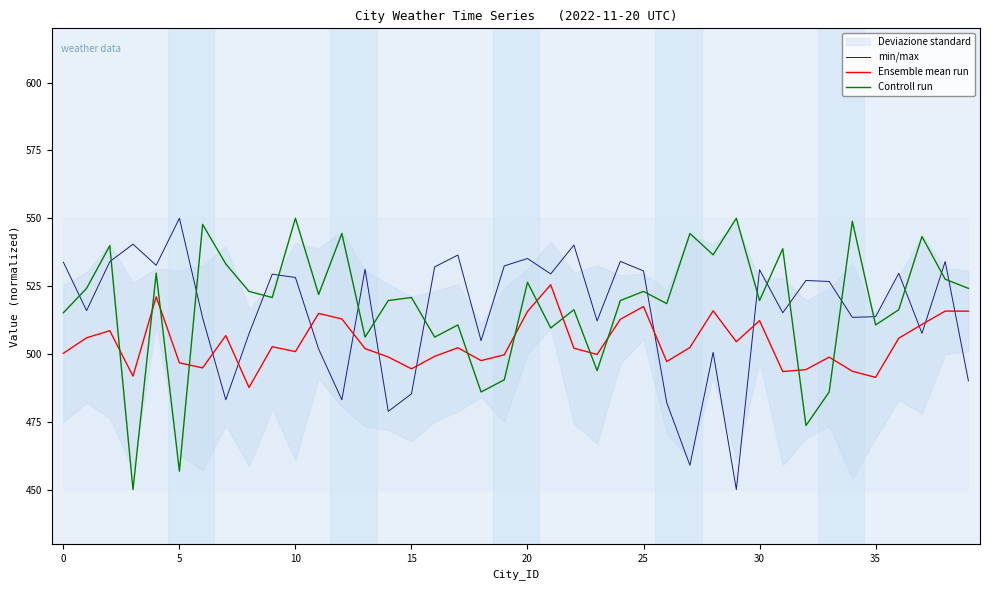

The value of min/max at 10 is 528.2. True or false?

True